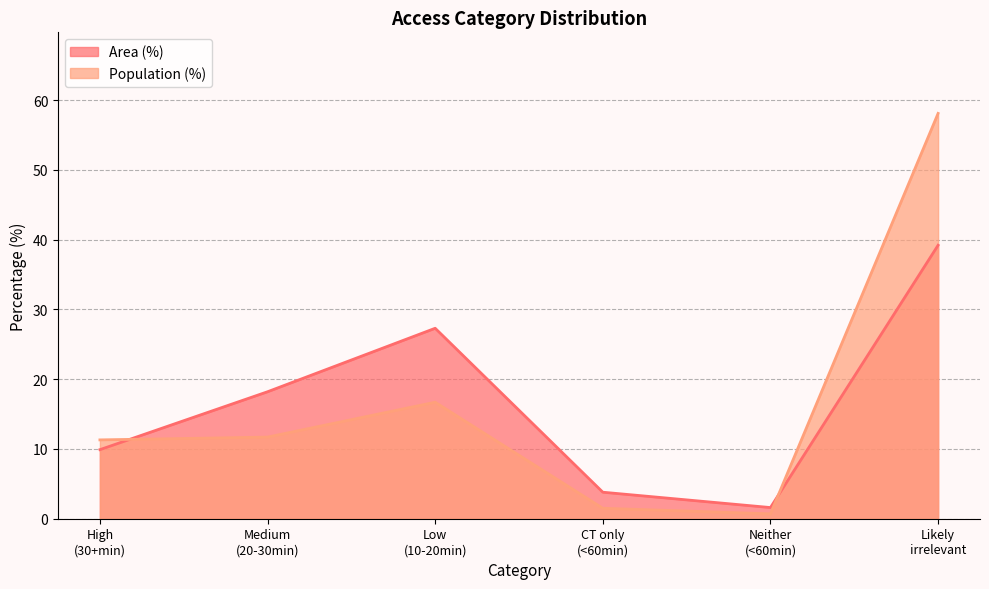

What is the highest value of the Area (%) series?

39.2